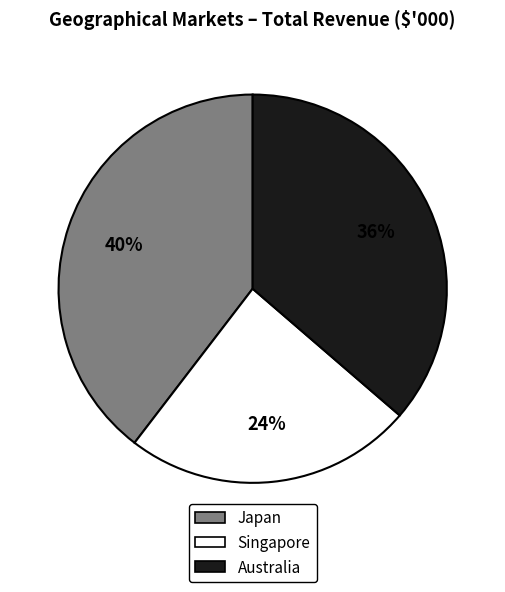

To the nearest percent, what is the combined percentage of Japan and Australia?

76%